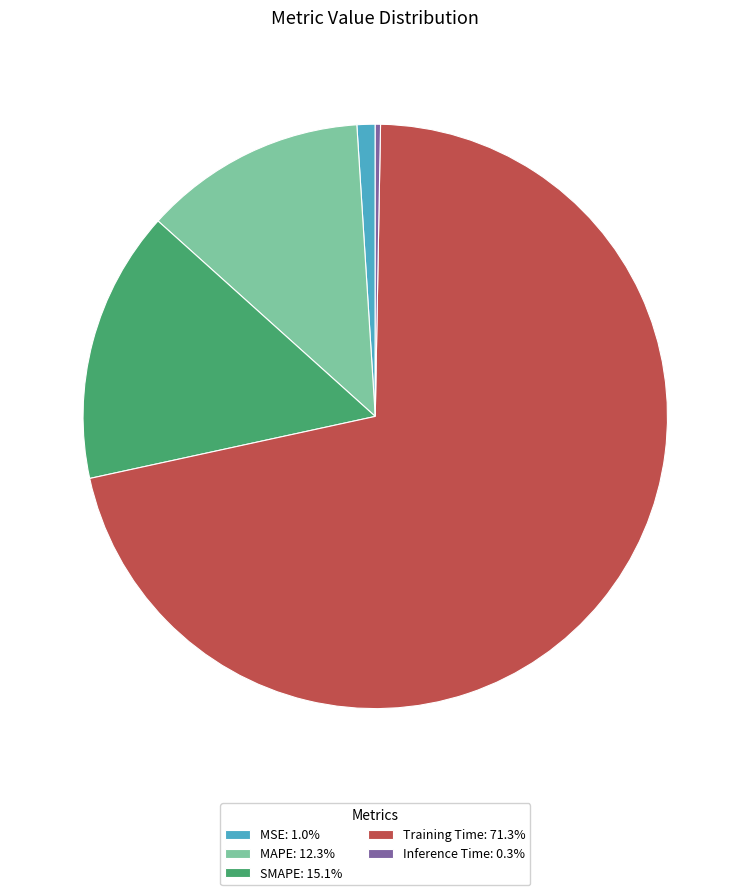

How many slices are in this pie chart?

5